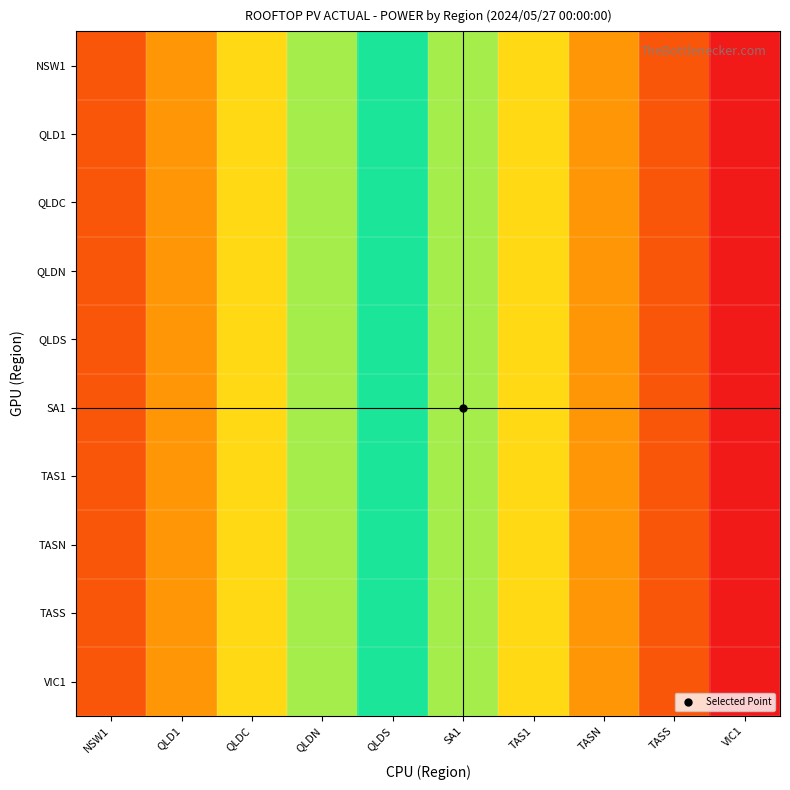

Rank the series by their maximum value, from lowest to highest.

NSW1, QLD1, QLDC, QLDN, QLDS, SA1, TAS1, TASN, TASS, VIC1